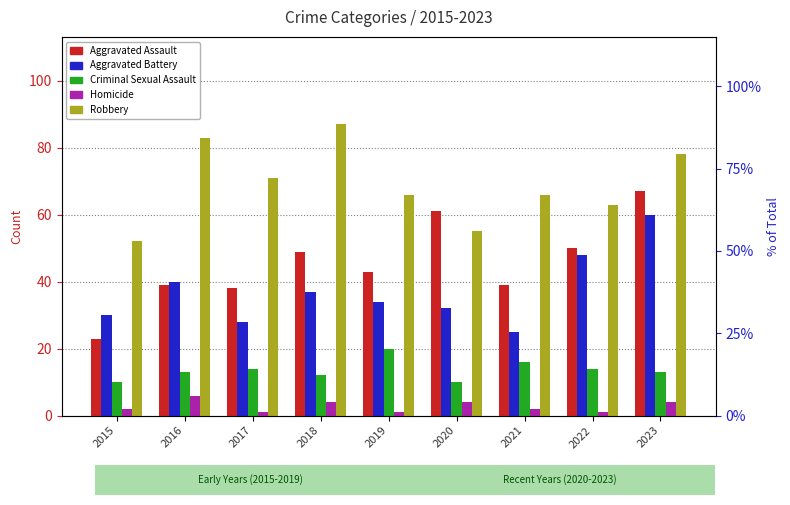

Where is Aggravated Assault nearest to the value 45?

2019